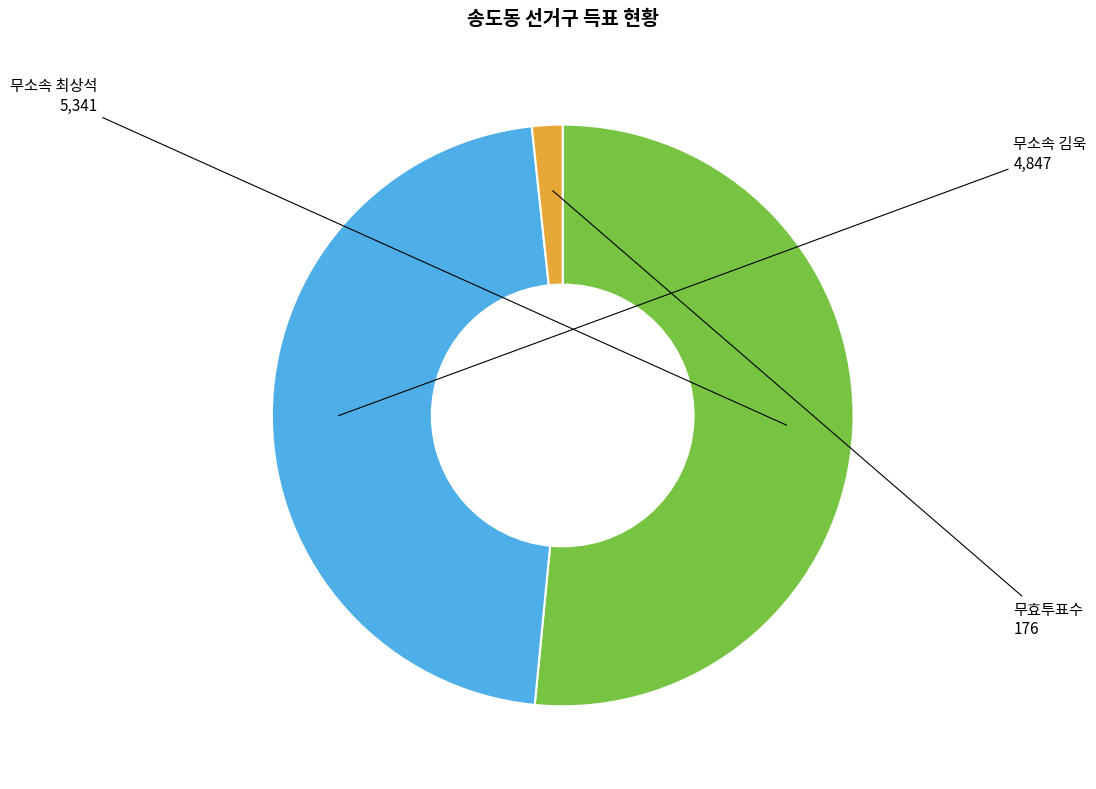

Which slice is the smallest?

무효투표수